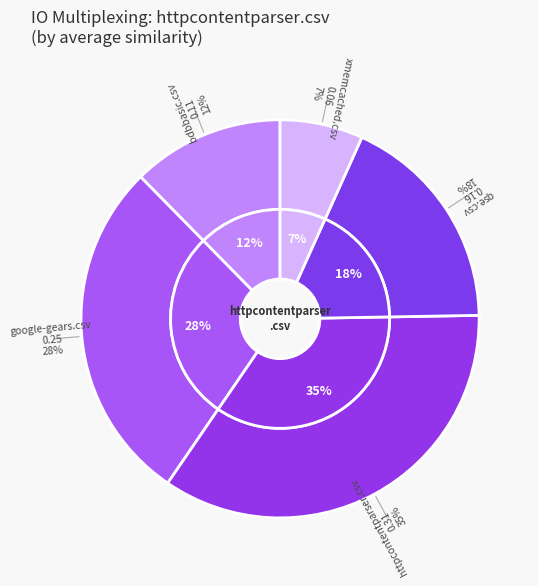

True or false: httpcontentparser.csv accounts for 23% of the total.

False